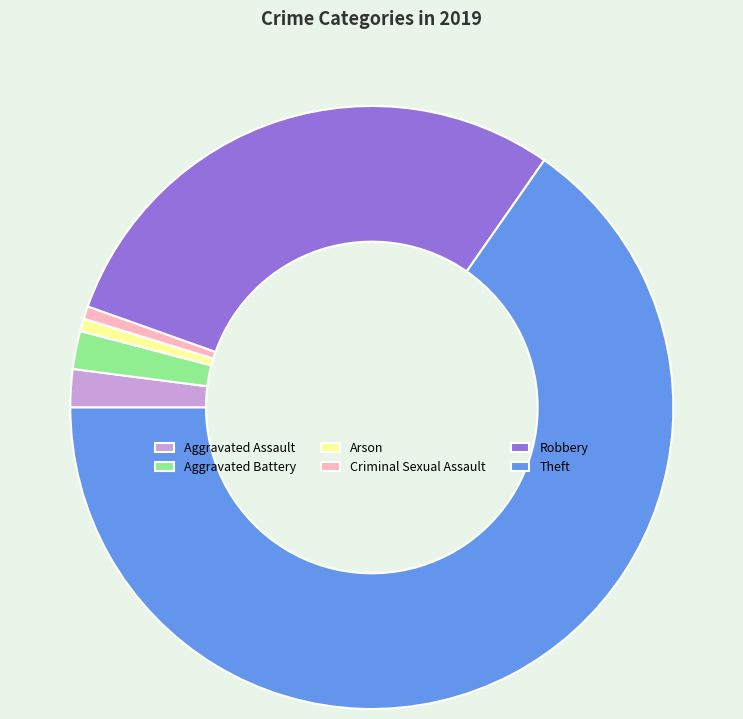

Approximately how many times larger is the value at Aggravated Assault compared to Aggravated Battery?

1.0